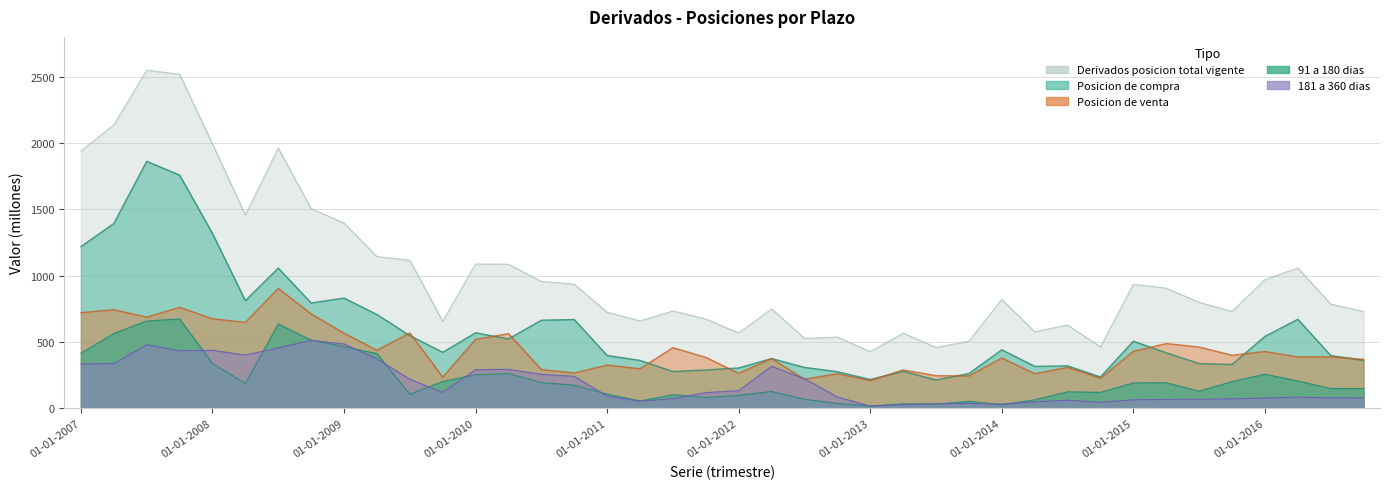

Count the number of data series in this chart.

5